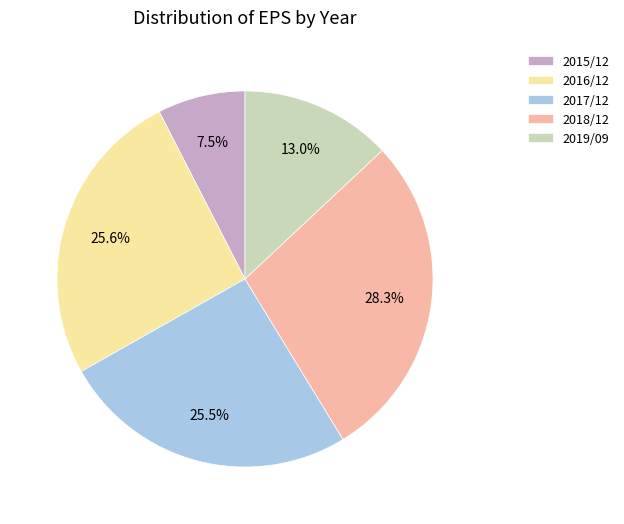

To the nearest percent, what is the average slice percentage?

20%